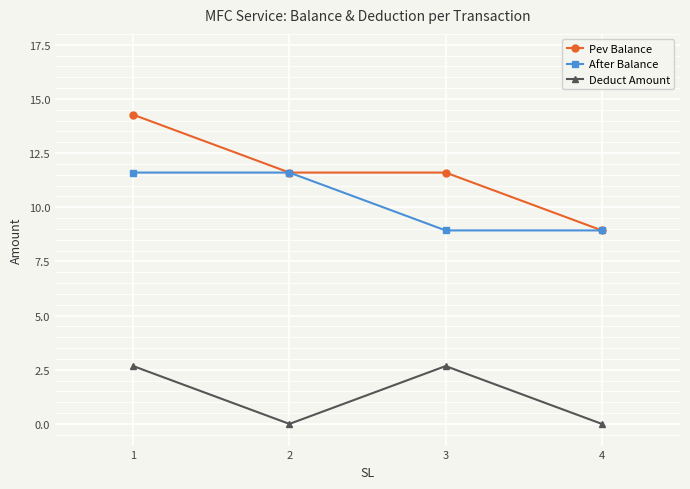

Which series has the largest range (max minus min)?

Pev Balance